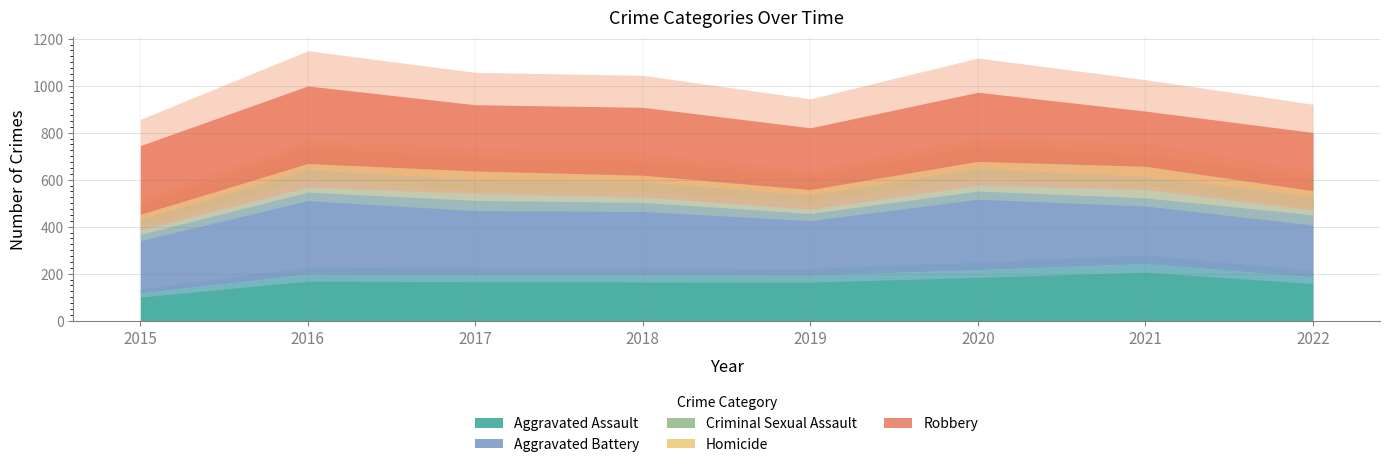

What is the maximum value for Criminal Sexual Assault?

51